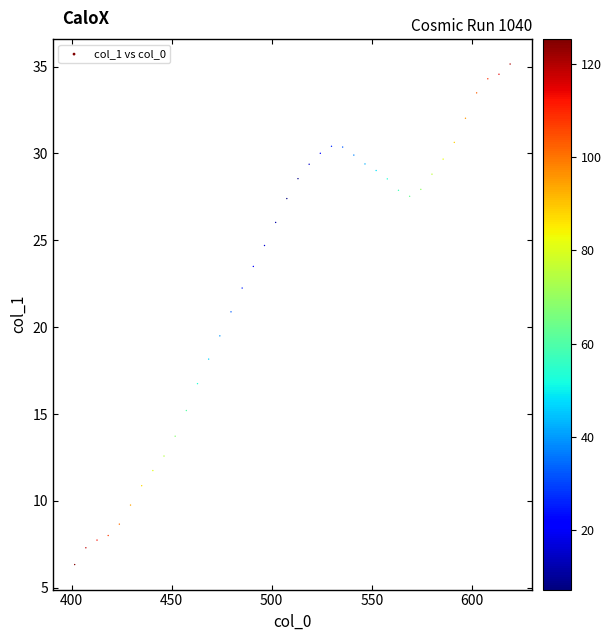

What Y value in the scatter plot is closest to 20?

19.5